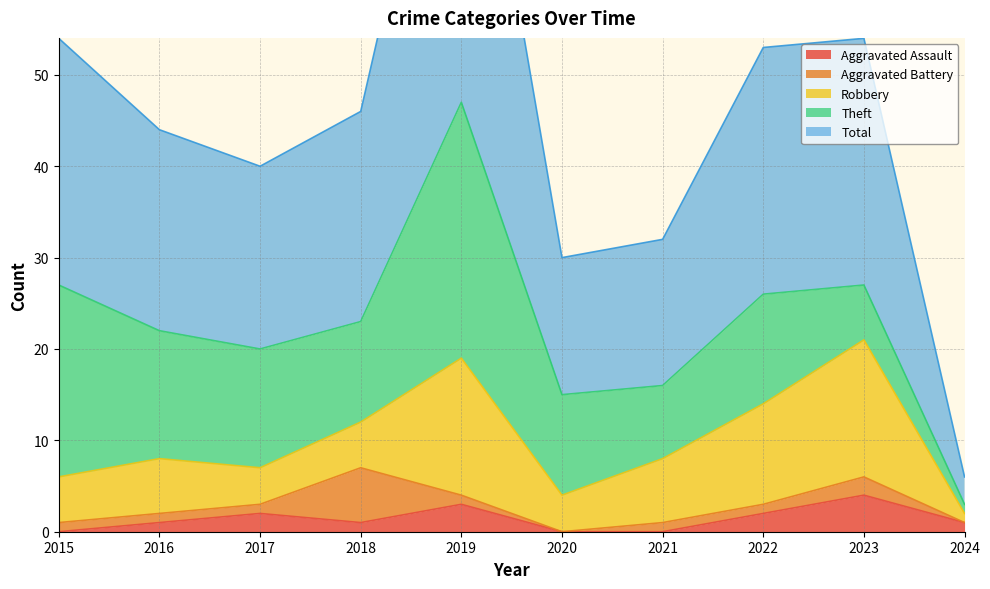

Does the chart display data point markers on the line(s)?

No